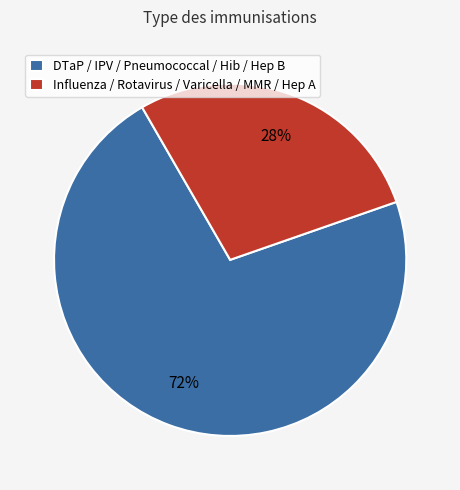

Do Influenza / Rotavirus / Varicella / MMR / Hep A and DTaP / IPV / Pneumococcal / Hib / Hep B together represent more than half of the pie?

Yes